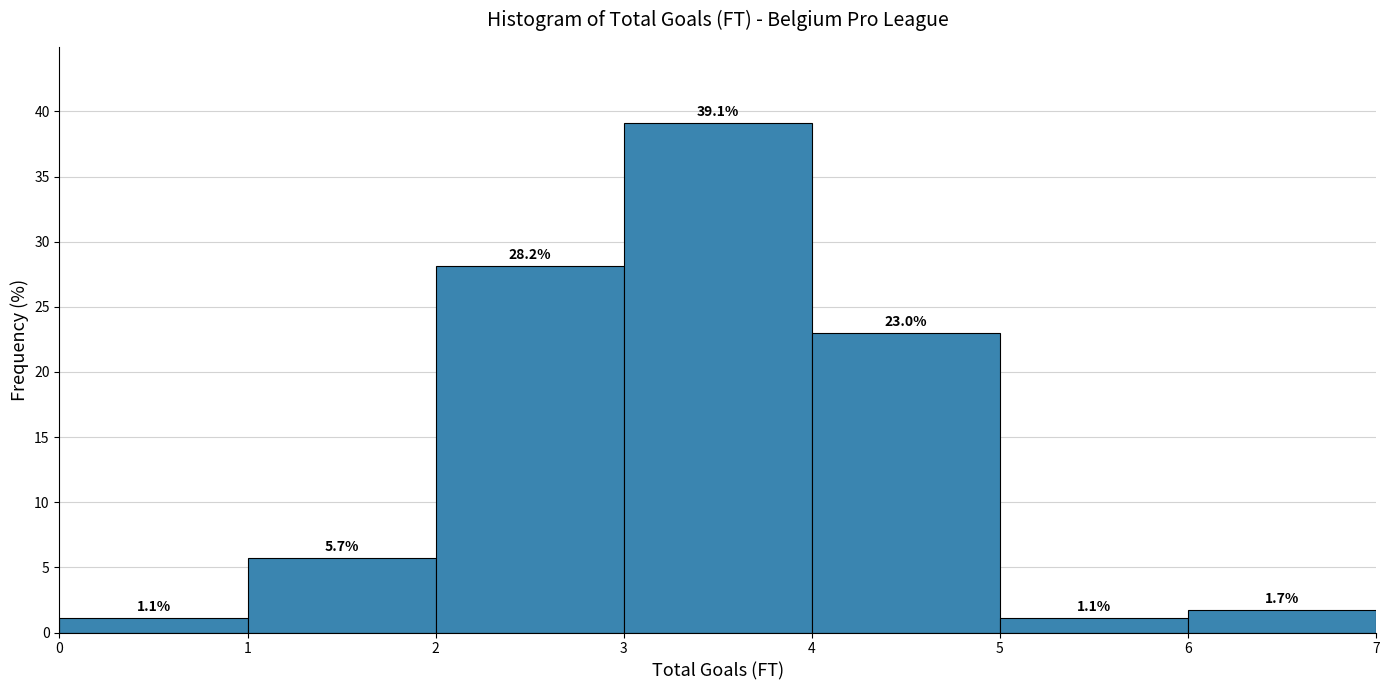

Which range on the x-axis has the tallest bar?

3 to 4